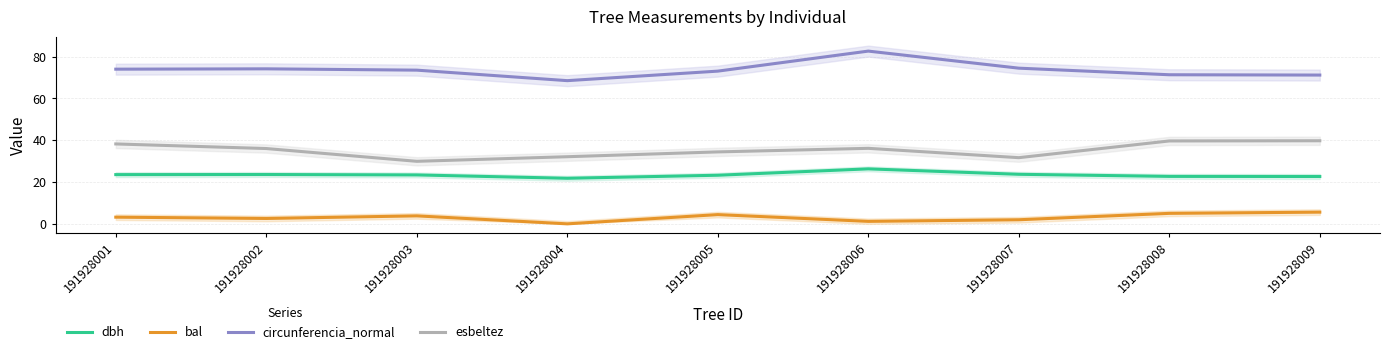

What is the sum of the dbh values at 191928001 and 191928009?

46.2